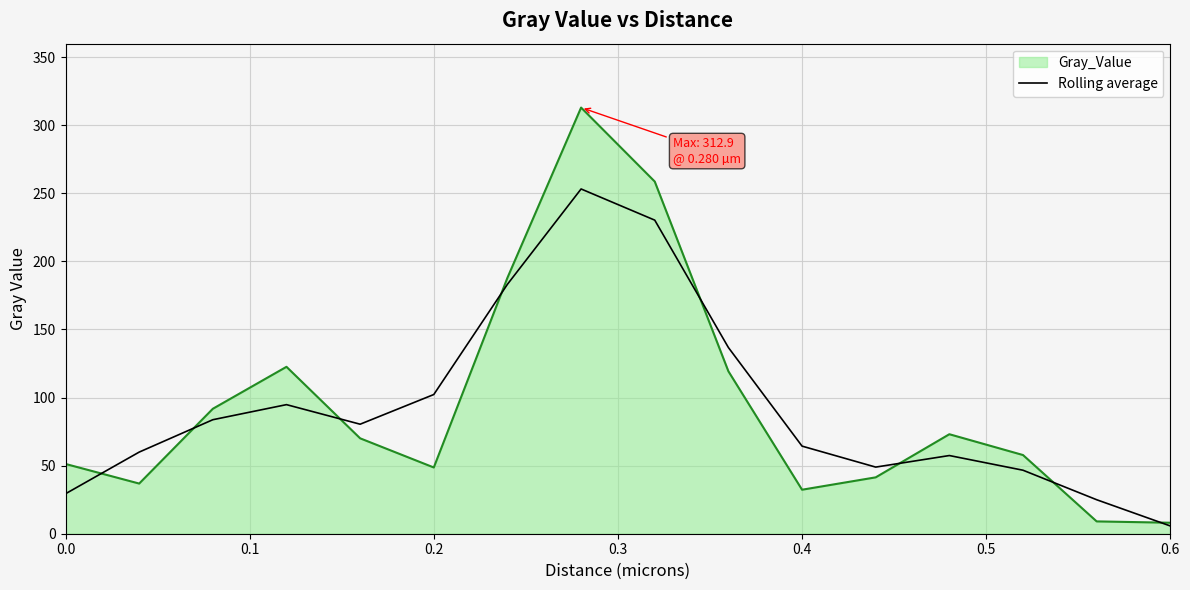

What are all the series names shown in the legend?

Gray_Value, Rolling average